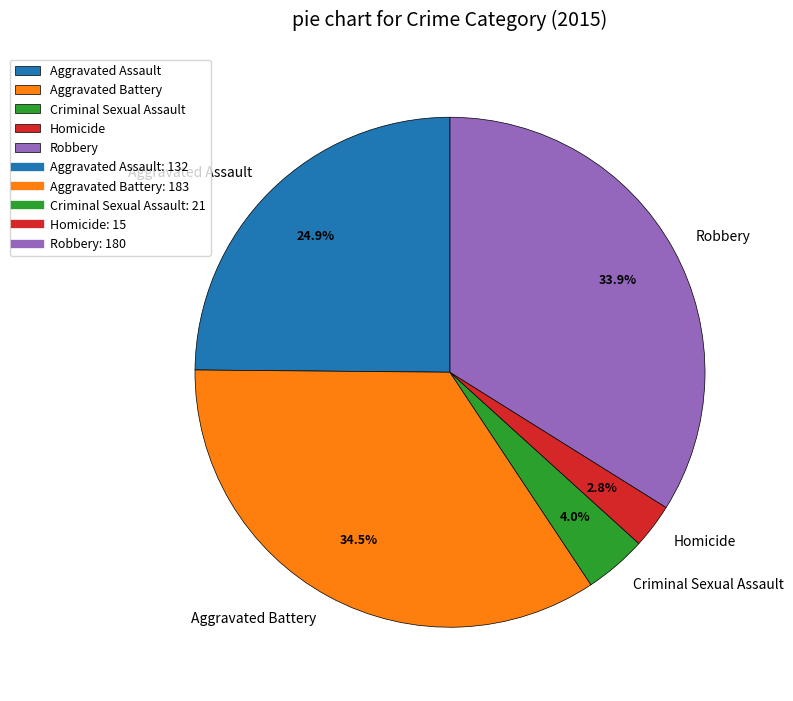

What is the ratio of the value at Criminal Sexual Assault to the value at Homicide?

1.4